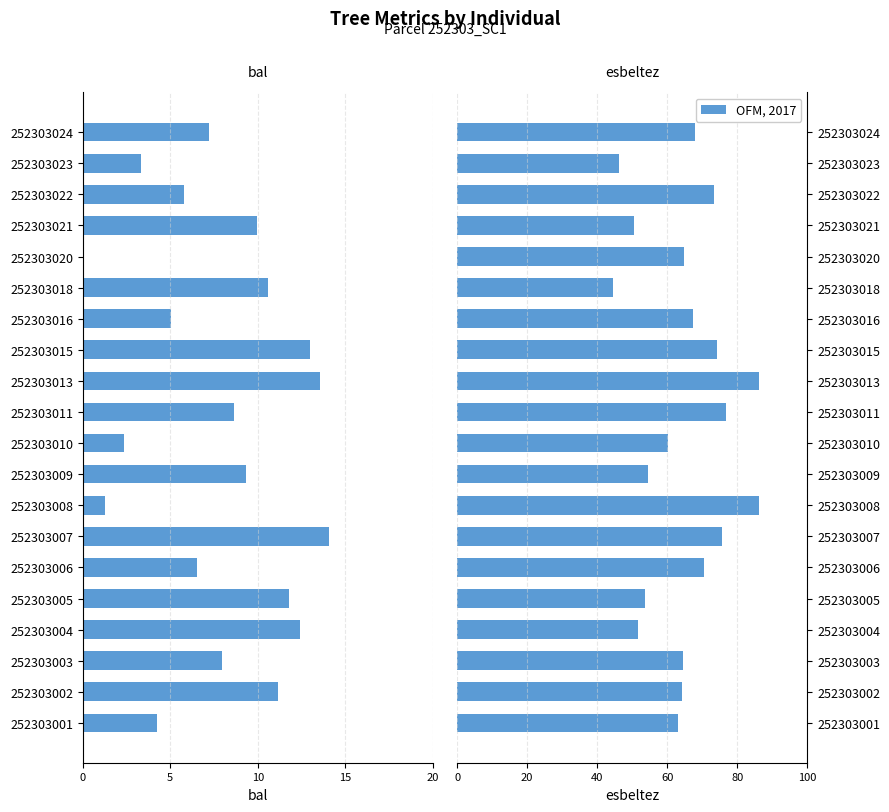

Is the value of esbeltez at 252303005 greater than the value of bal at 252303007?

Yes